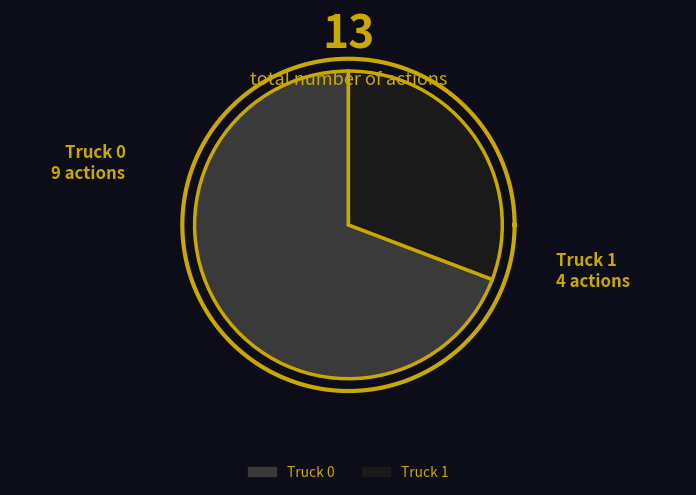

What is the total percentage of Truck 1 and Truck 0?

100.0%